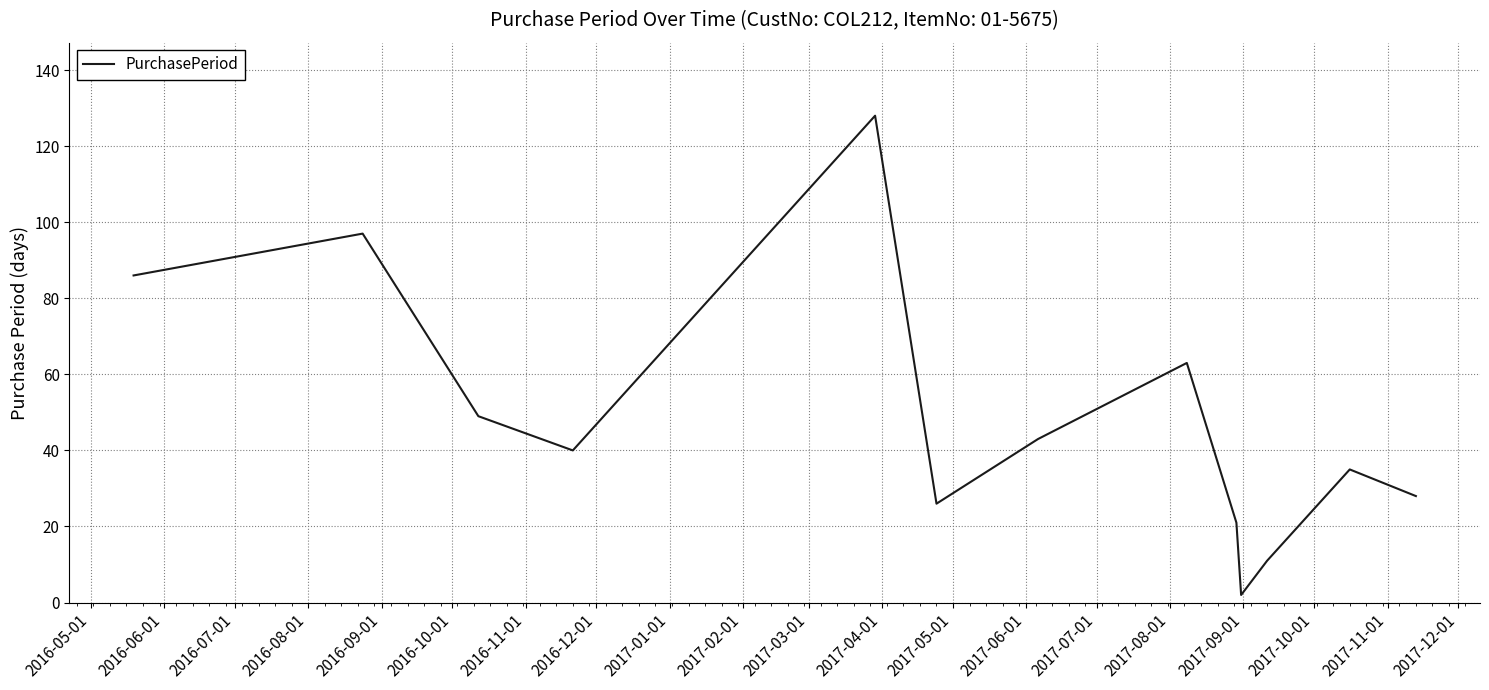

What is the difference between the maximum and minimum values?

126